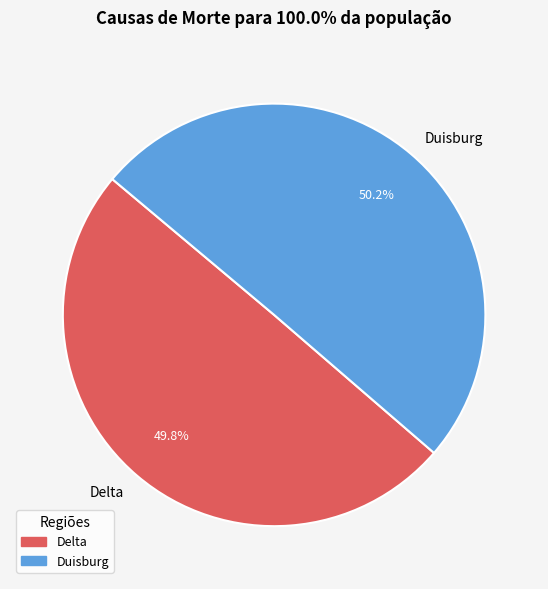

To the nearest percent, what is the average slice percentage?

50%